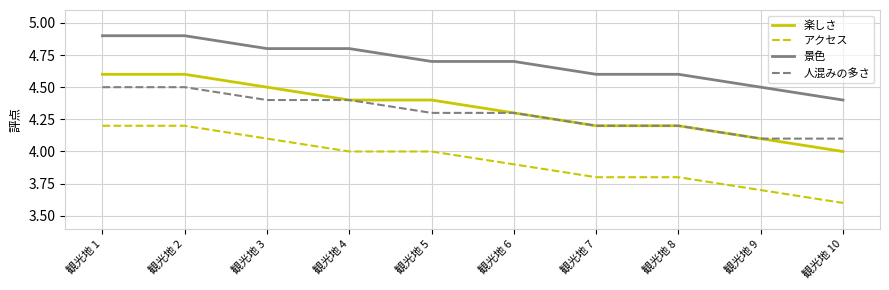

How many lines are shown in the chart?

4